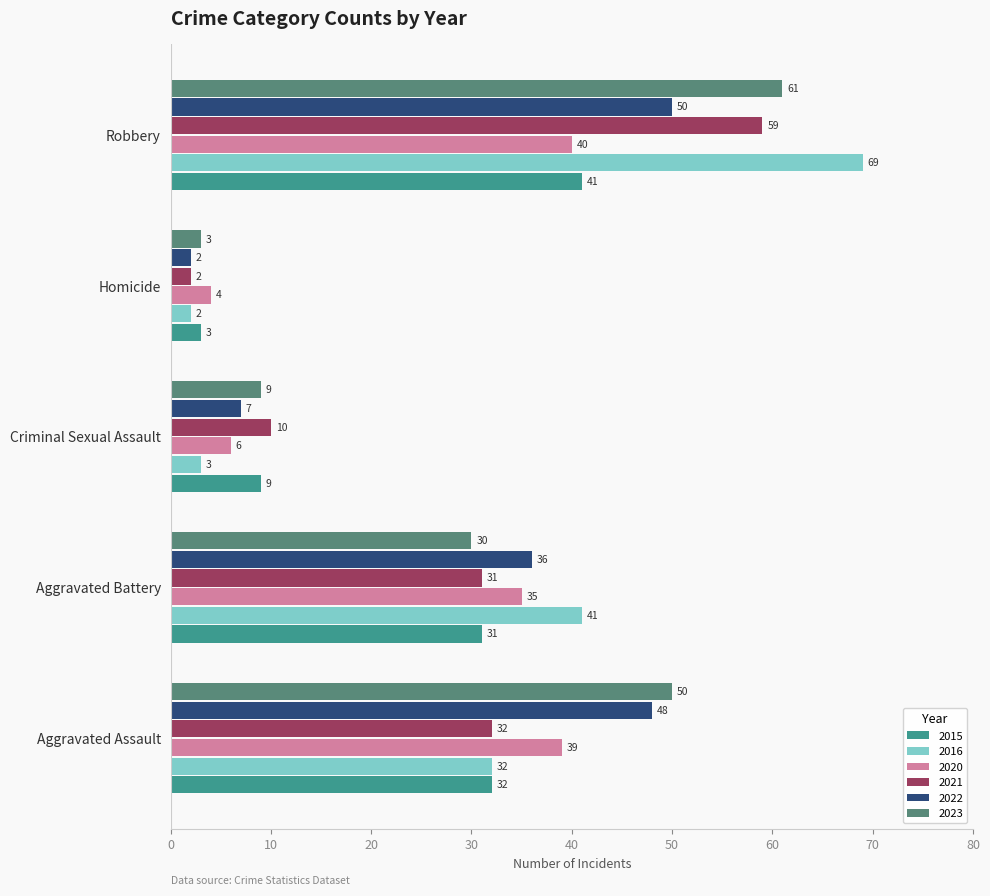

How many data points does each series have?

5